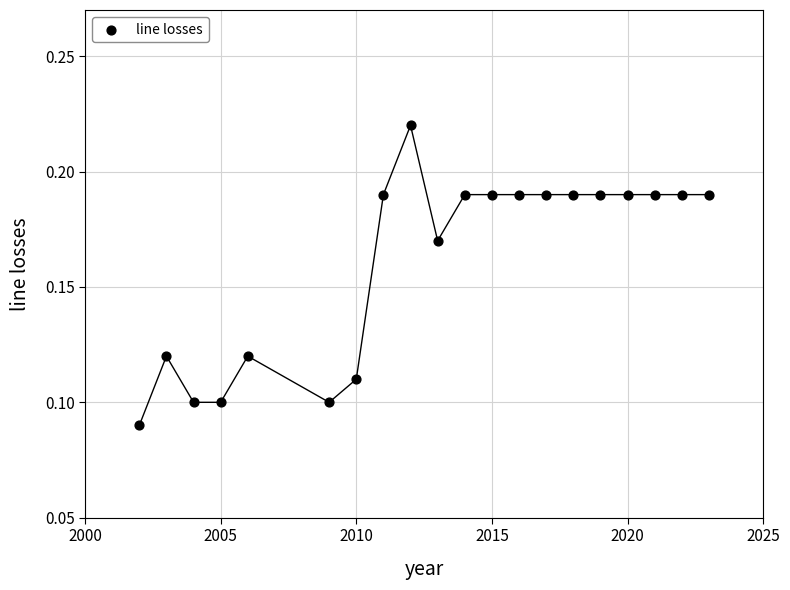

How many points are shown in the scatter plot?

20